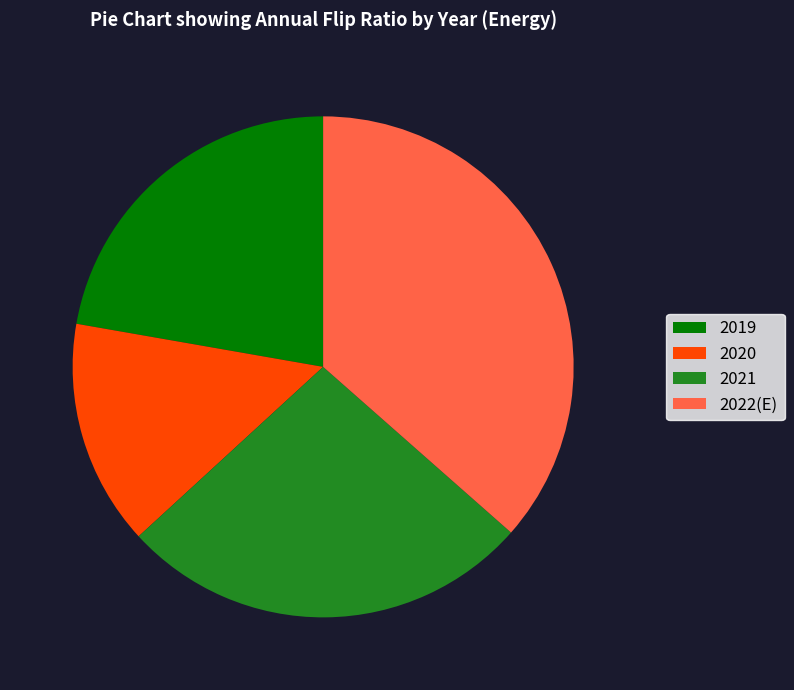

Which slice is the largest?

2022(E)